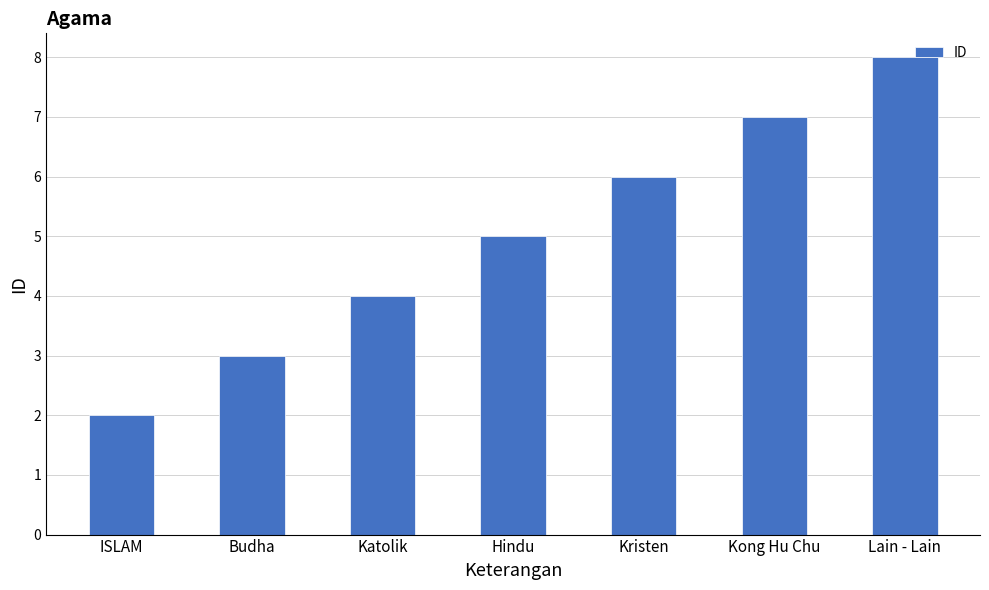

What is the sum of all values?

35